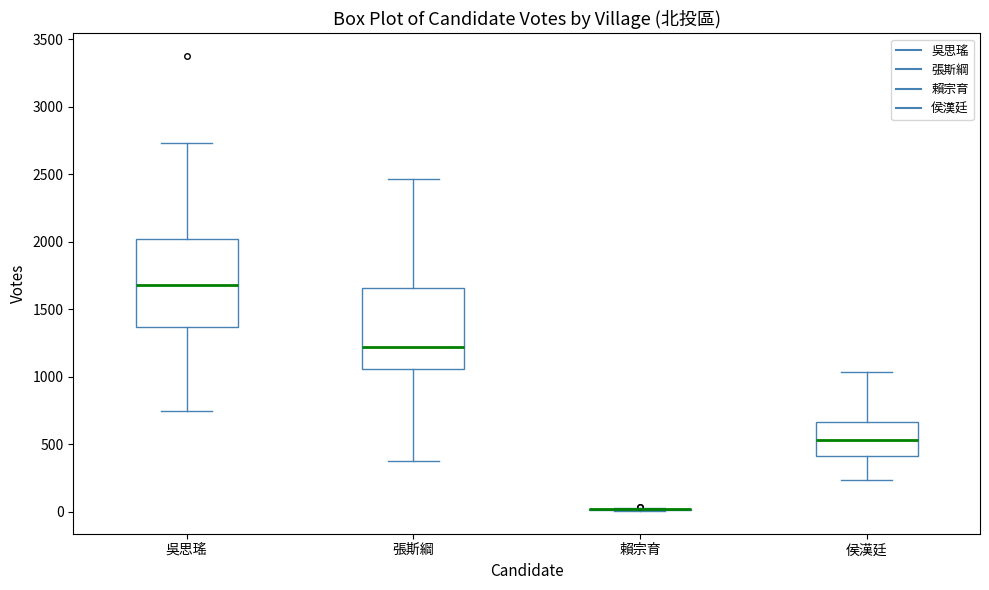

Reading left to right, read every box against the y-axis: the position of its median line, the range the box covers, and the ends of its whiskers. The values are not printed on the chart, so give them approximately, as read against the axis.

吳思瑤: median 1700, box 1350 to 2000, whiskers 750 to 2750
張斯綱: median 1200, box 1050 to 1650, whiskers 400 to 2450
賴宗育: box collapsed to a line at 0, whiskers 0 to 50
侯漢廷: median 550, box 400 to 650, whiskers 250 to 1050